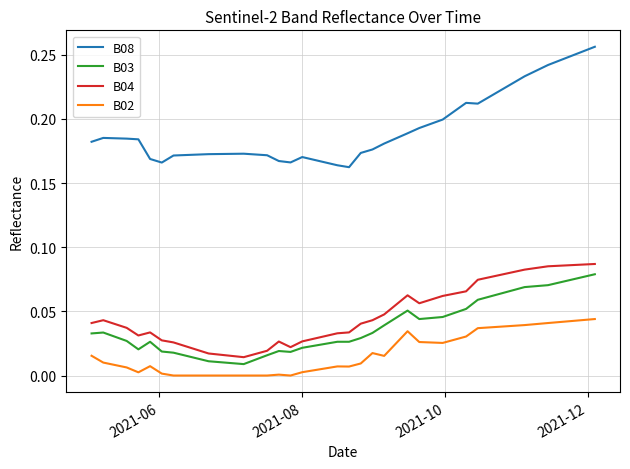

Which series has the largest range (max minus min)?

B08